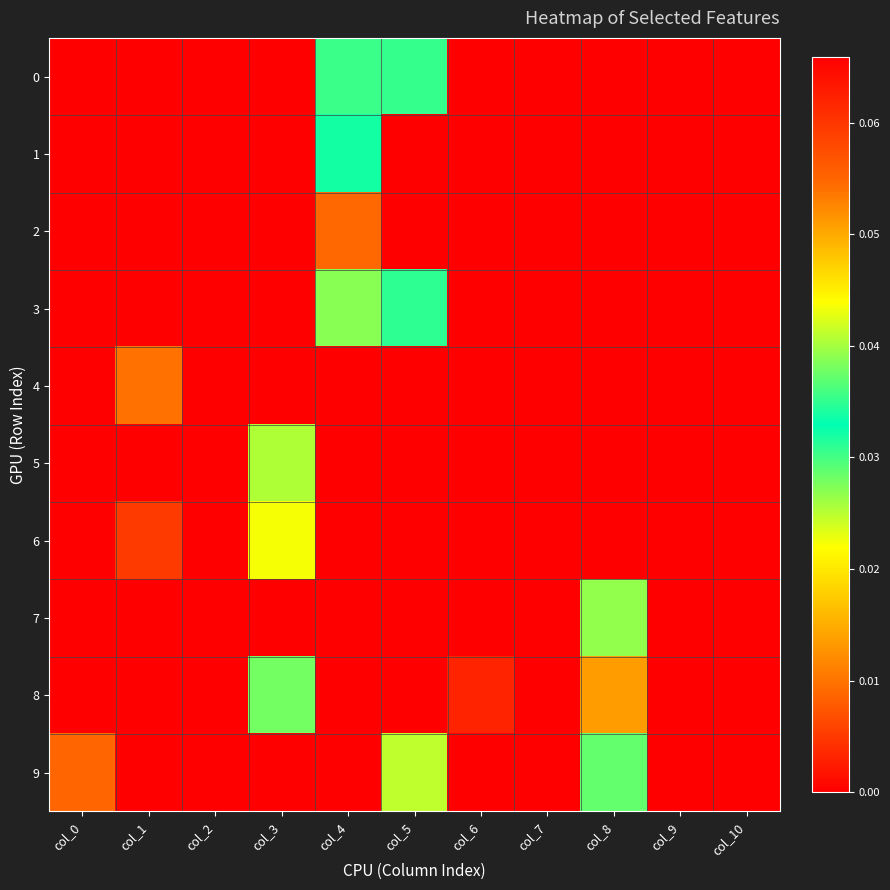

Reading left to right, what are all the values shown in this chart?

0: col_0=0.0	col_1=0.0	col_2=0.0	col_3=0.0	col_4=0.0	col_5=0.0	col_6=0.0	col_7=0.0	col_8=0.0	col_9=0.0	col_10=0.0
1: col_0=0.0	col_1=0.0	col_2=0.0	col_3=0.0	col_4=0.0	col_5=0.0	col_6=0.0	col_7=0.0	col_8=0.0	col_9=0.0	col_10=0.0
2: col_0=0.0	col_1=0.0	col_2=0.0	col_3=0.0	col_4=0.0	col_5=0.0	col_6=0.0	col_7=0.0	col_8=0.0	col_9=0.0	col_10=0.0
3: col_0=0.0	col_1=0.0	col_2=0.0	col_3=0.0	col_4=0.0	col_5=0.0	col_6=0.0	col_7=0.0	col_8=0.0	col_9=0.0	col_10=0.0
4: col_0=0.0	col_1=0.0	col_2=0.0	col_3=0.0	col_4=0.0	col_5=0.0	col_6=0.0	col_7=0.0	col_8=0.0	col_9=0.0	col_10=0.0
5: col_0=0.0	col_1=0.0	col_2=0.0	col_3=0.0	col_4=0.0	col_5=0.0	col_6=0.0	col_7=0.0	col_8=0.0	col_9=0.0	col_10=0.0
6: col_0=0.0	col_1=0.0	col_2=0.0	col_3=0.0	col_4=0.0	col_5=0.0	col_6=0.0	col_7=0.0	col_8=0.0	col_9=0.0	col_10=0.0
7: col_0=0.0	col_1=0.0	col_2=0.0	col_3=0.1	col_4=0.0	col_5=0.0	col_6=0.0	col_7=0.0	col_8=0.0	col_9=0.0	col_10=0.0
8: col_0=0.0	col_1=0.0	col_2=0.0	col_3=0.0	col_4=0.0	col_5=0.0	col_6=0.0	col_7=0.0	col_8=0.1	col_9=0.0	col_10=0.0
9: col_0=0.0	col_1=0.0	col_2=0.0	col_3=0.0	col_4=0.0	col_5=0.0	col_6=0.0	col_7=0.0	col_8=0.0	col_9=0.0	col_10=0.0